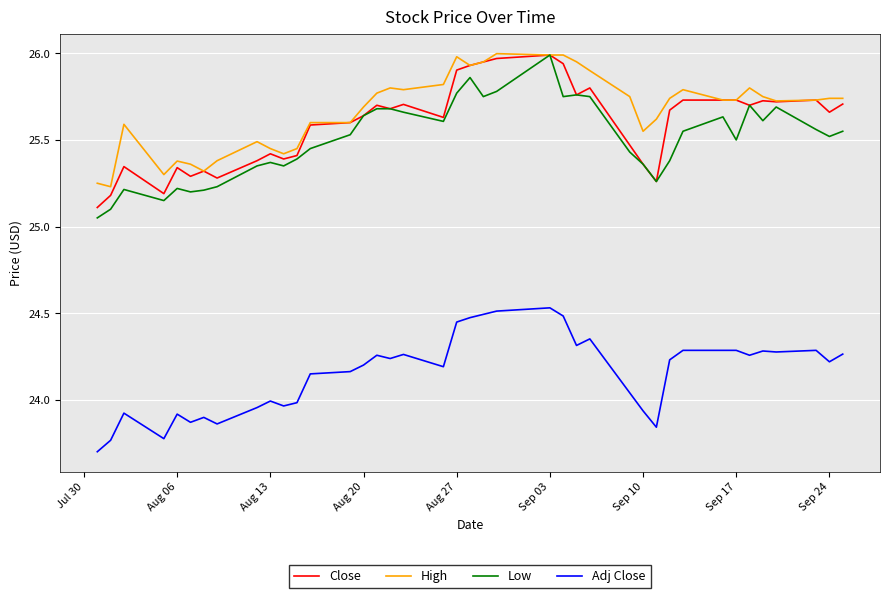

What is the smallest value displayed?

23.7